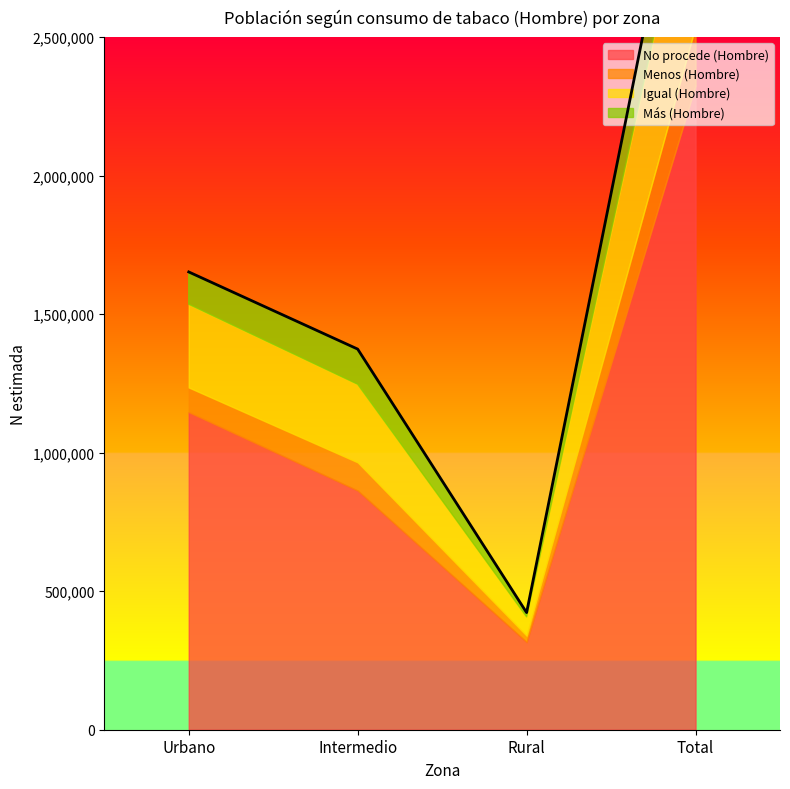

True or false: Más (Hombre) has more than 1 interior local peaks.

False